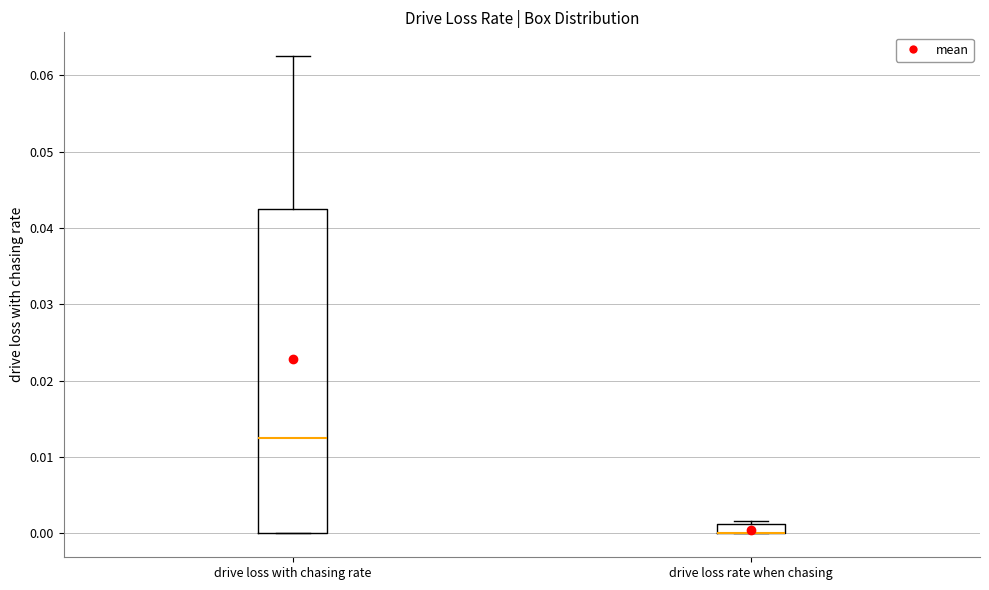

Comparing the boxes themselves (not the whiskers), which one is the tallest?

drive loss with chasing rate